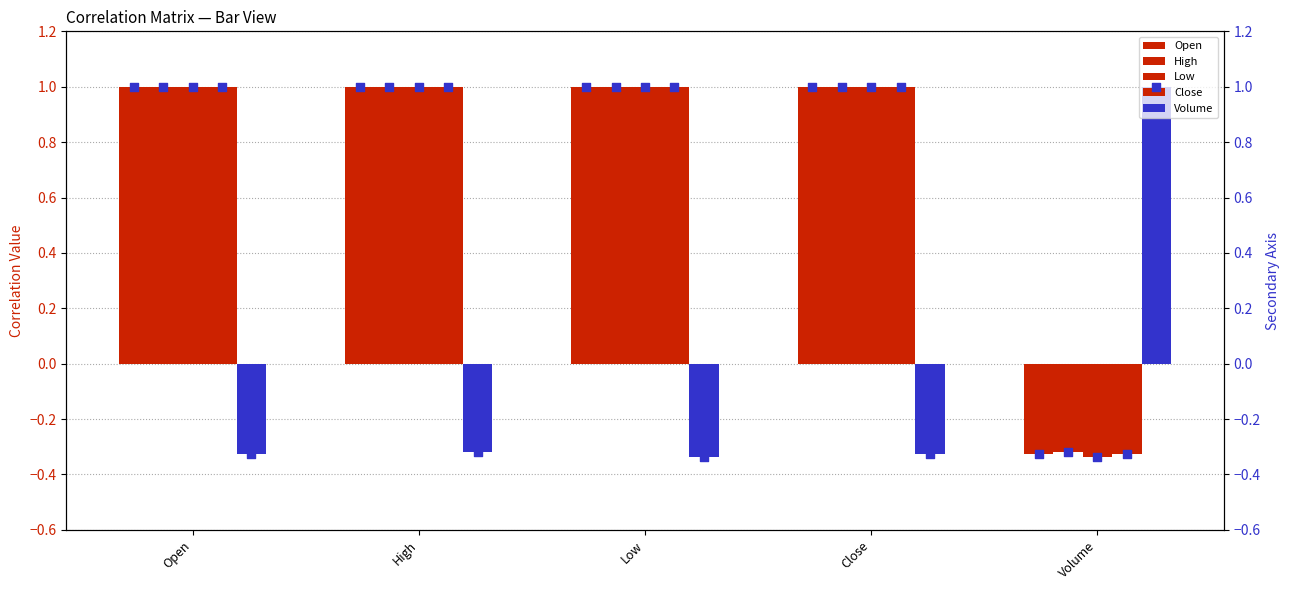

At how many categories does at least one series exceed 0?

5